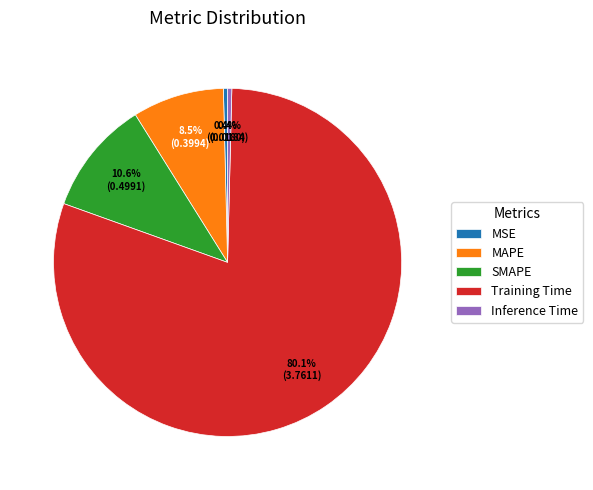

How many segments does this pie chart have?

5